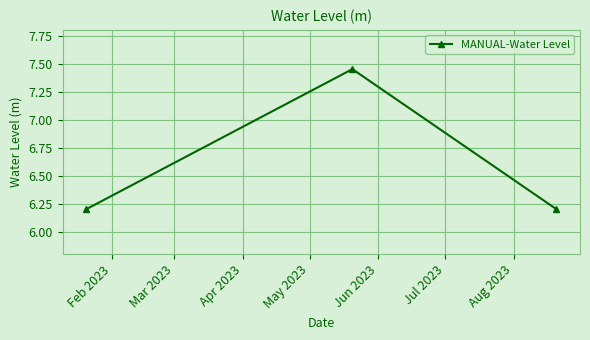

What is the smallest value displayed?

6.2